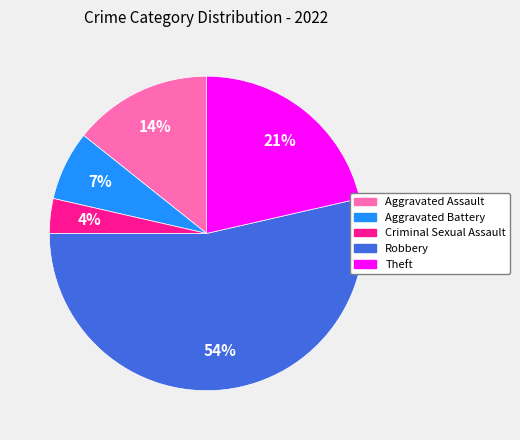

Combined, do Aggravated Assault and Theft account for over 50%?

No